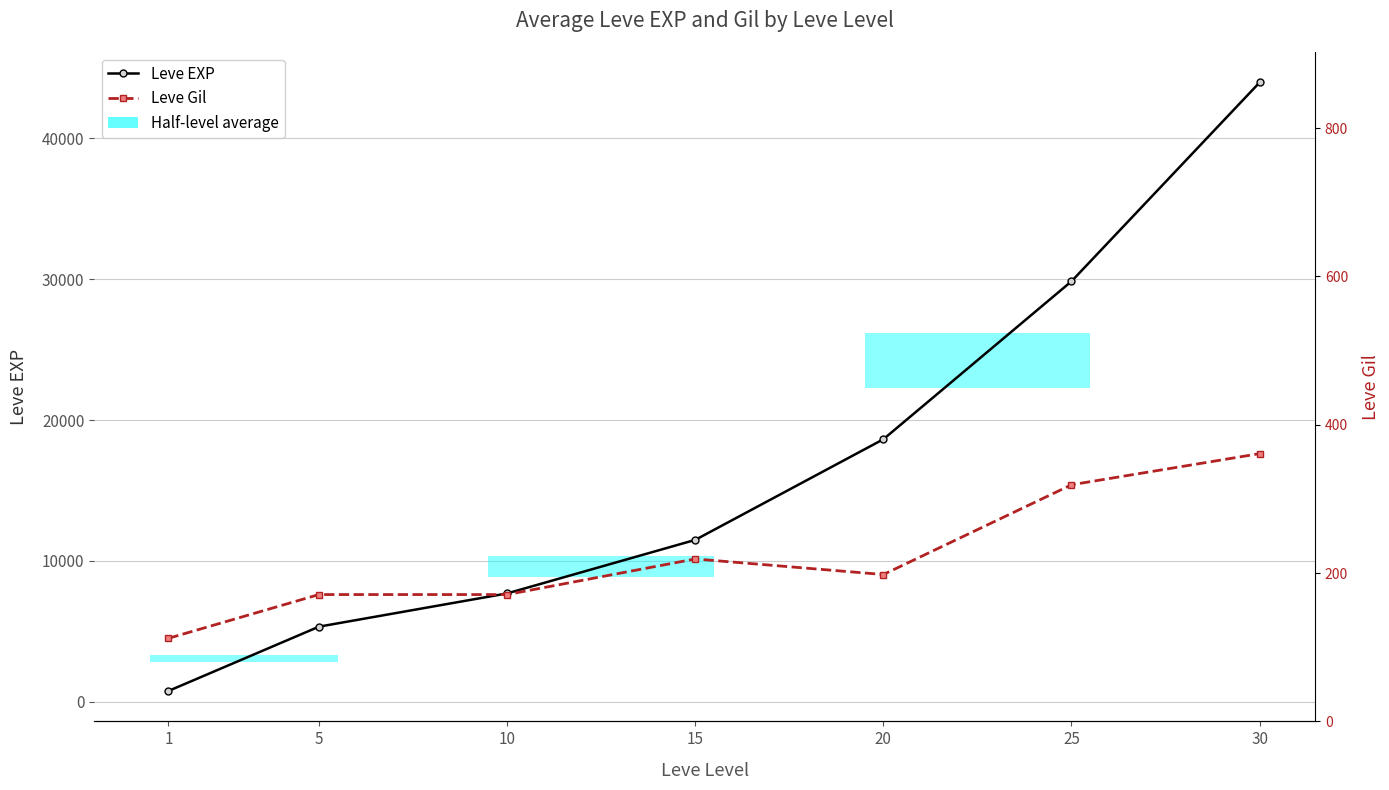

List the series in order of their peak value, lowest first.

Leve Gil, Leve EXP